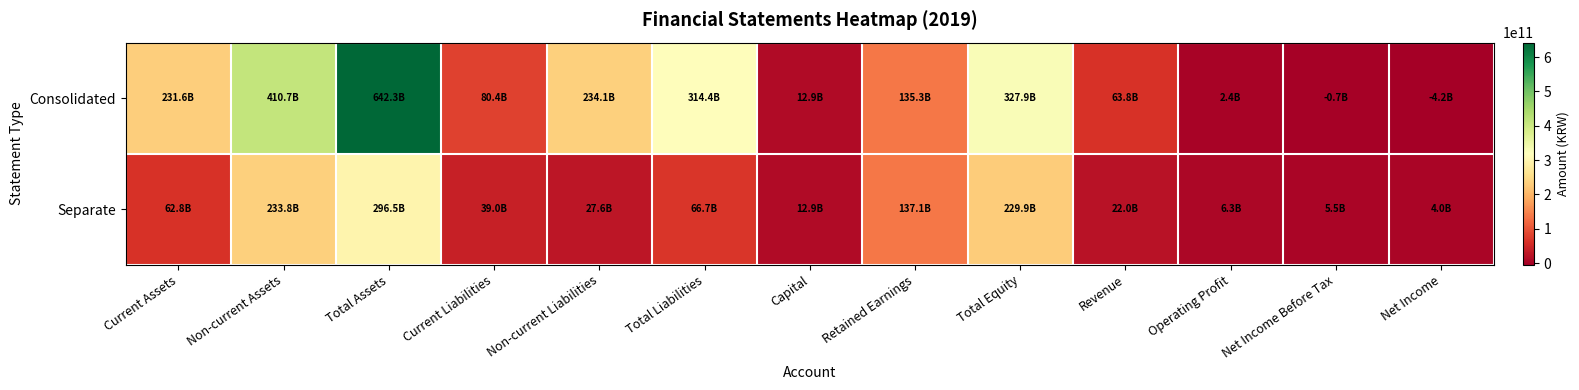

At which category is the sum across all series the highest?

Total Assets